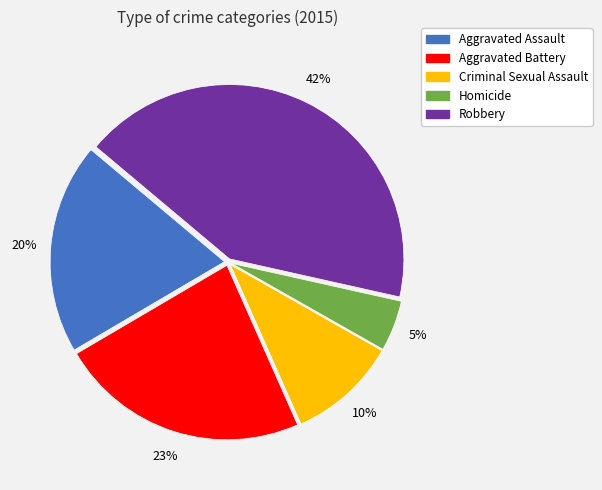

Does Aggravated Battery represent more than half of the total?

No